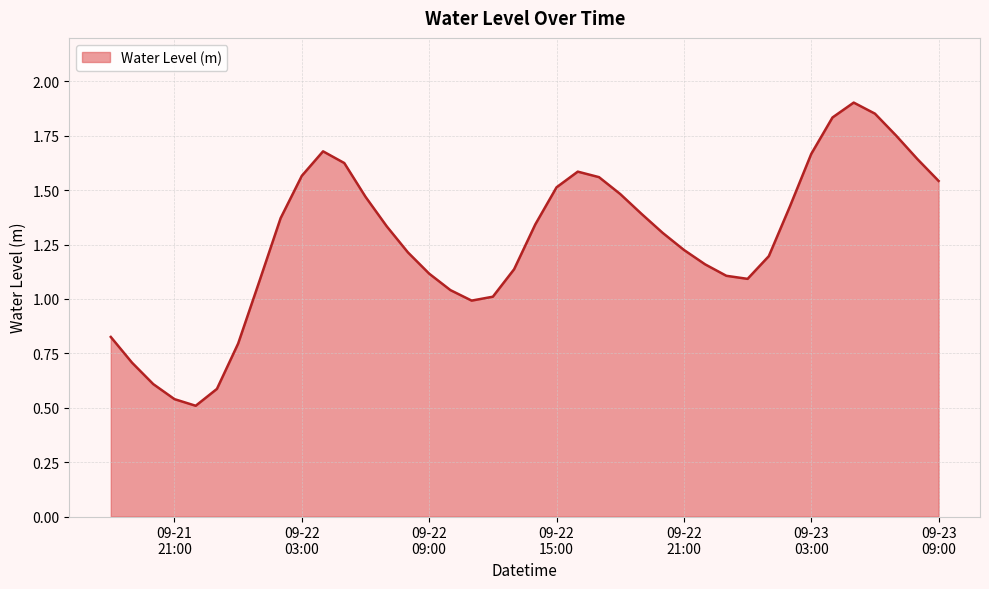

What is the difference between the second highest and minimum values?

1.3